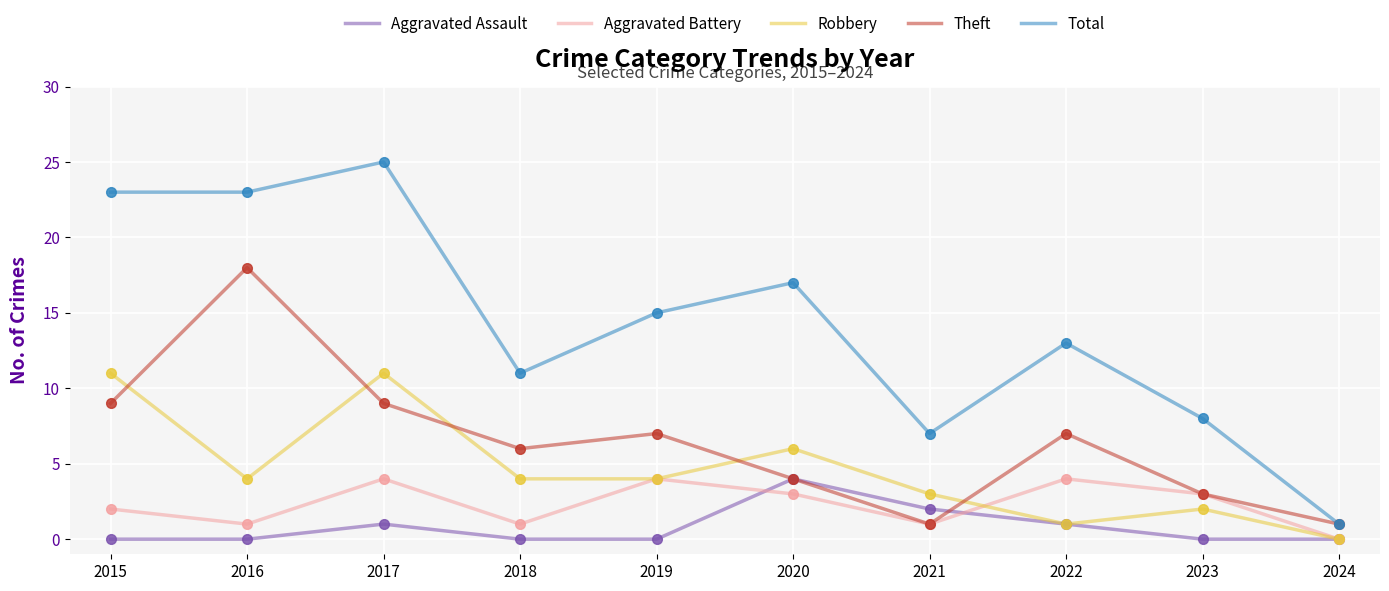

At which label is Total closest to 13?

2022